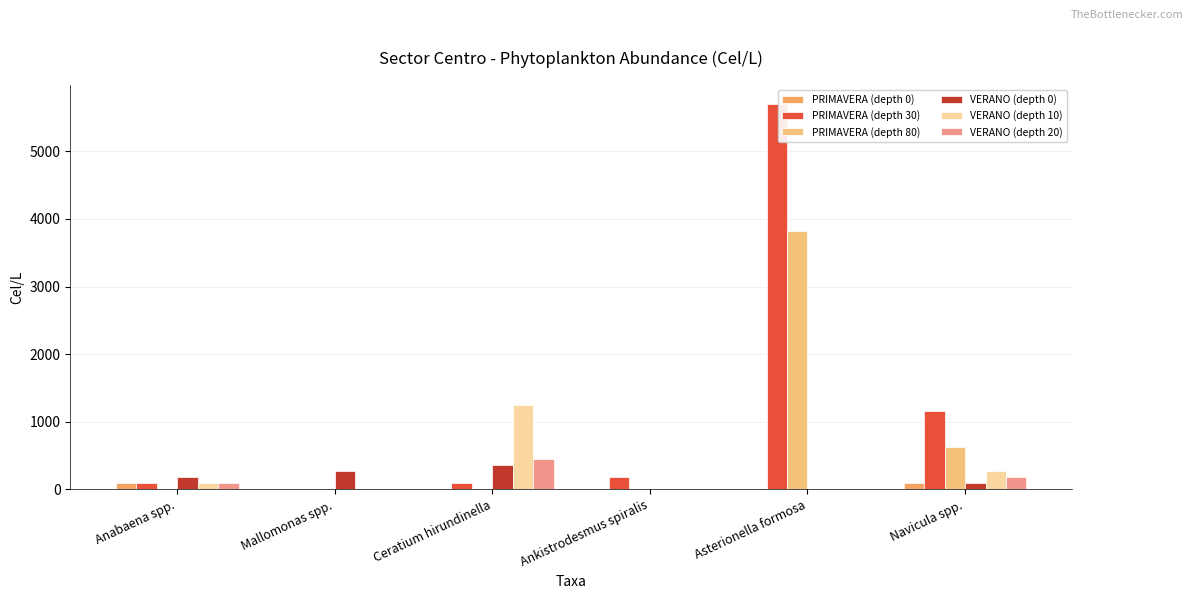

What is the difference between the PRIMAVERA (depth 80) values at Asterionella formosa and Ankistrodesmus spiralis?

3827